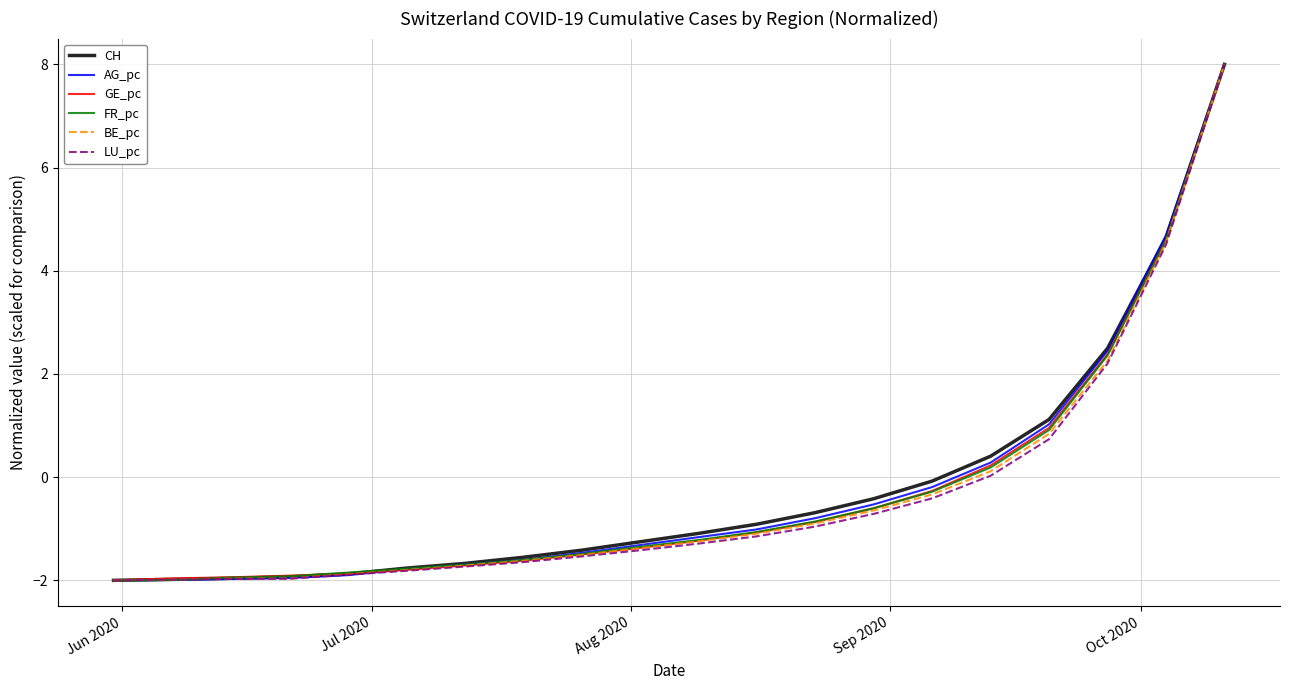

How many values in FR_pc are below zero?

15